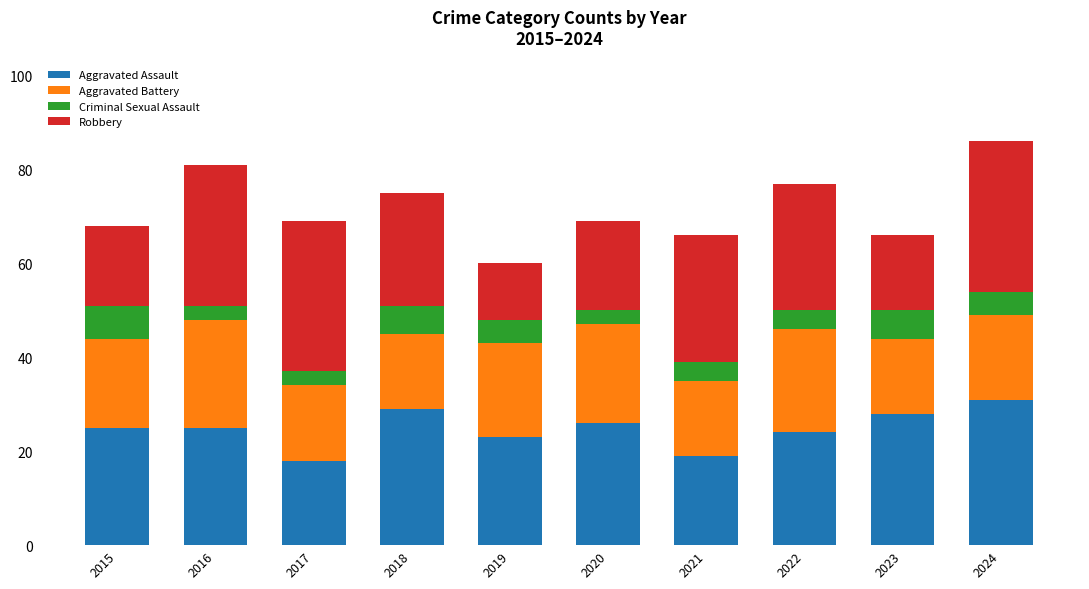

What is the difference between the maximum and minimum values in the Aggravated Assault series?

13